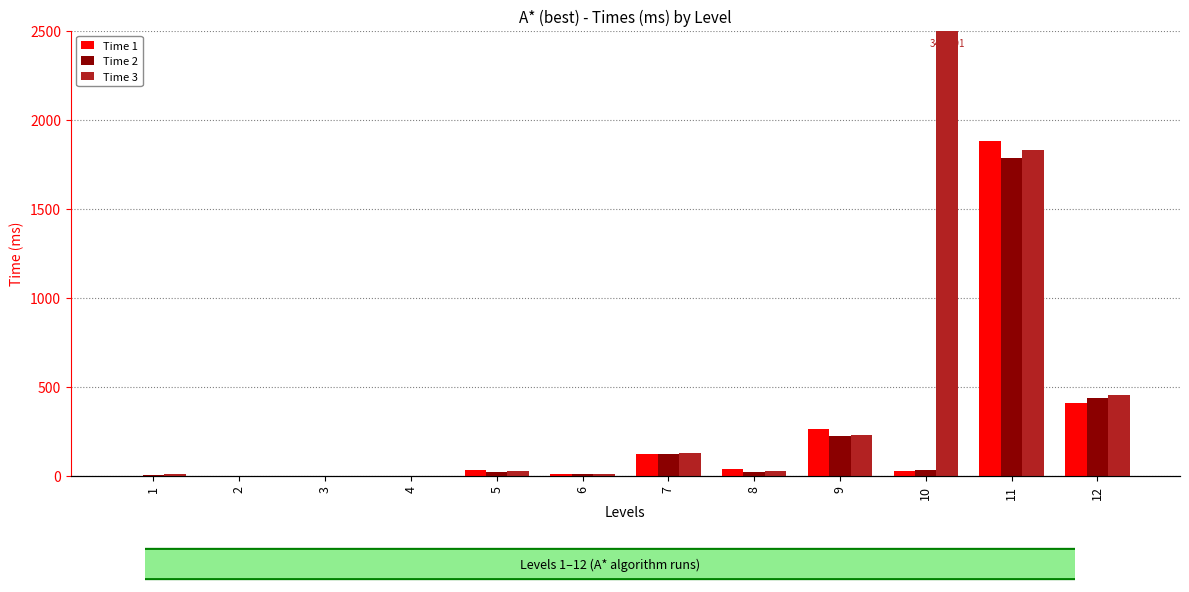

What is the difference between the maximum and minimum values in the Time 2 series?

1783